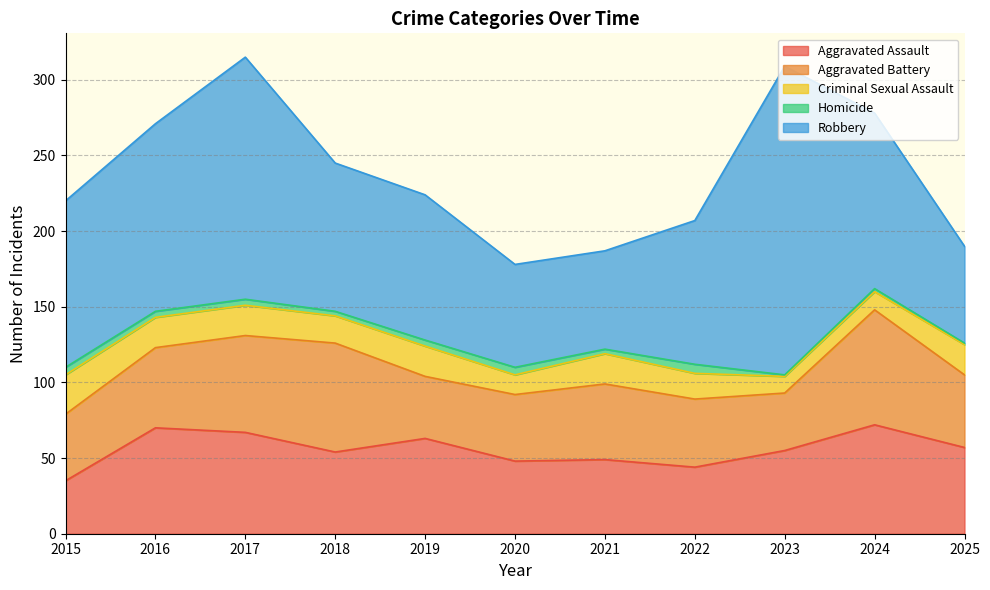

Is the value of Aggravated Battery at 2022 greater than the value of Robbery at 2023?

No